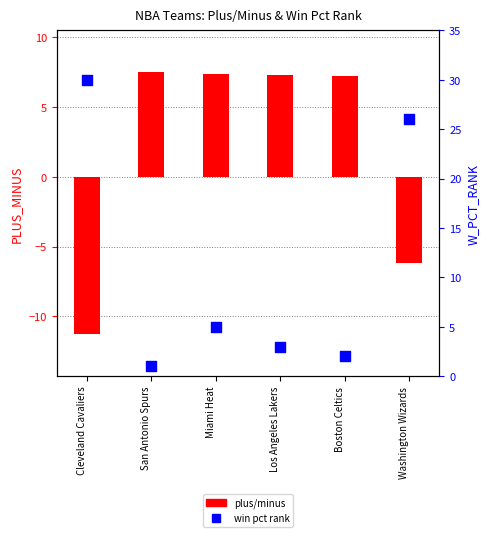

What are all the series names shown in the legend?

plus/minus, win pct rank